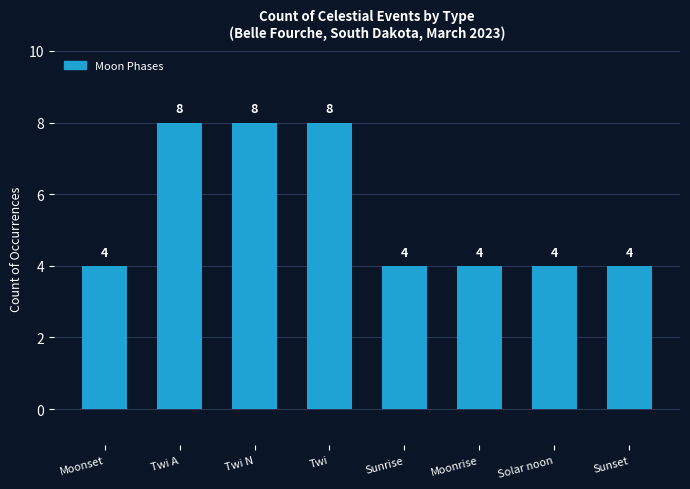

What is the average value?

6